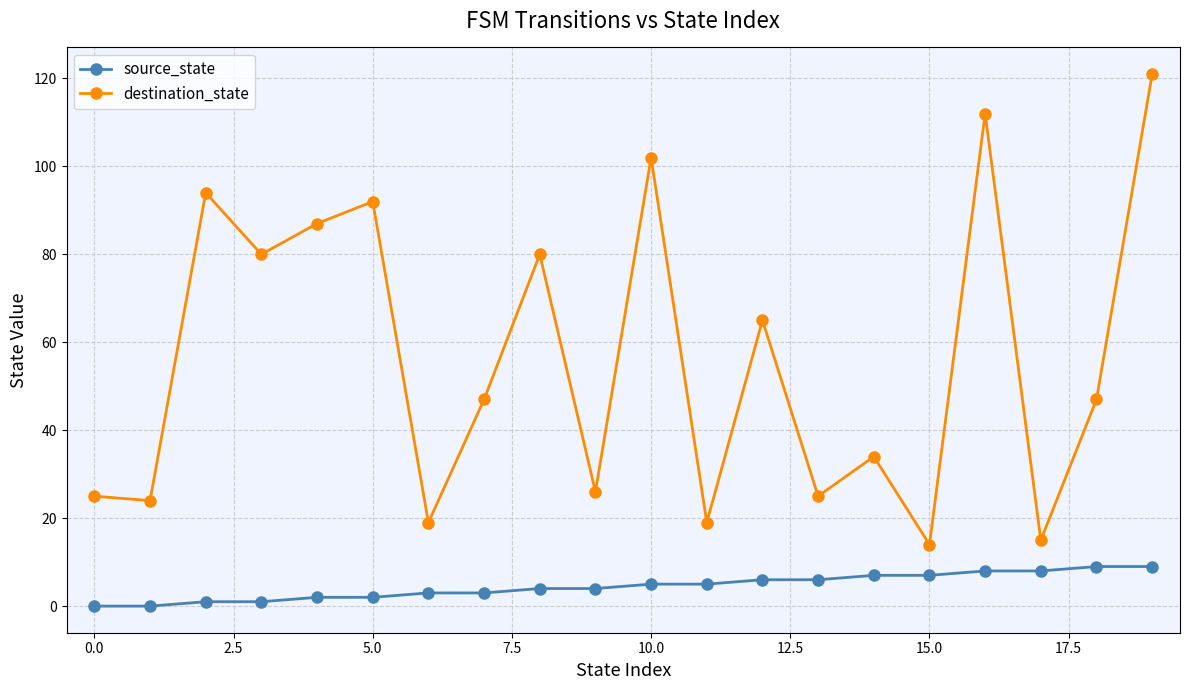

What is the sum of all source_state values?

90